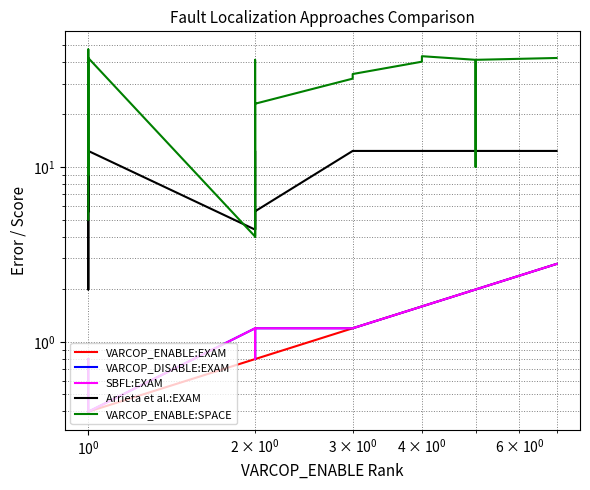

How many lines are shown in the chart?

5